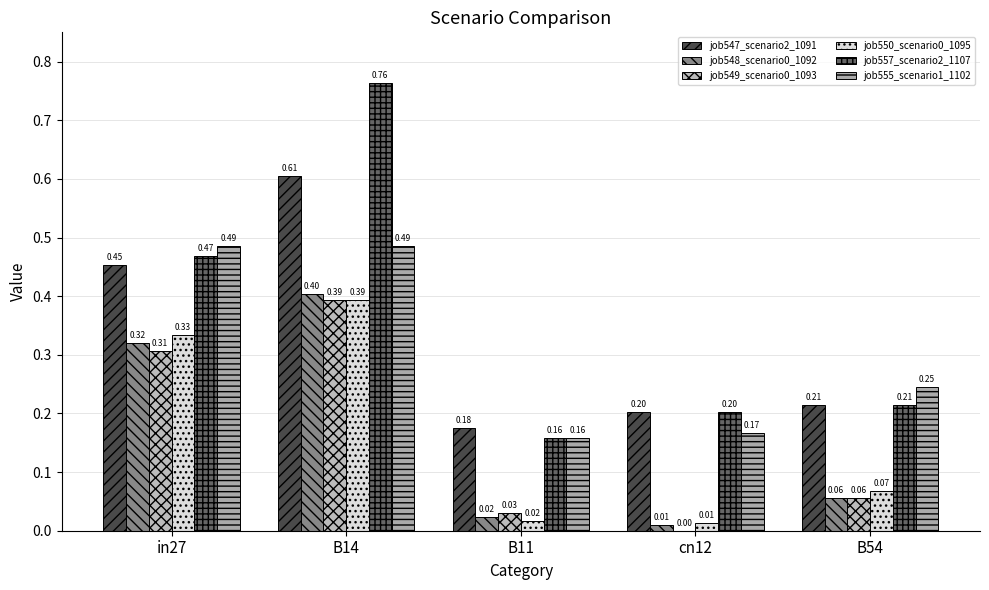

Which series has the widest spread of values?

job557_scenario2_1107